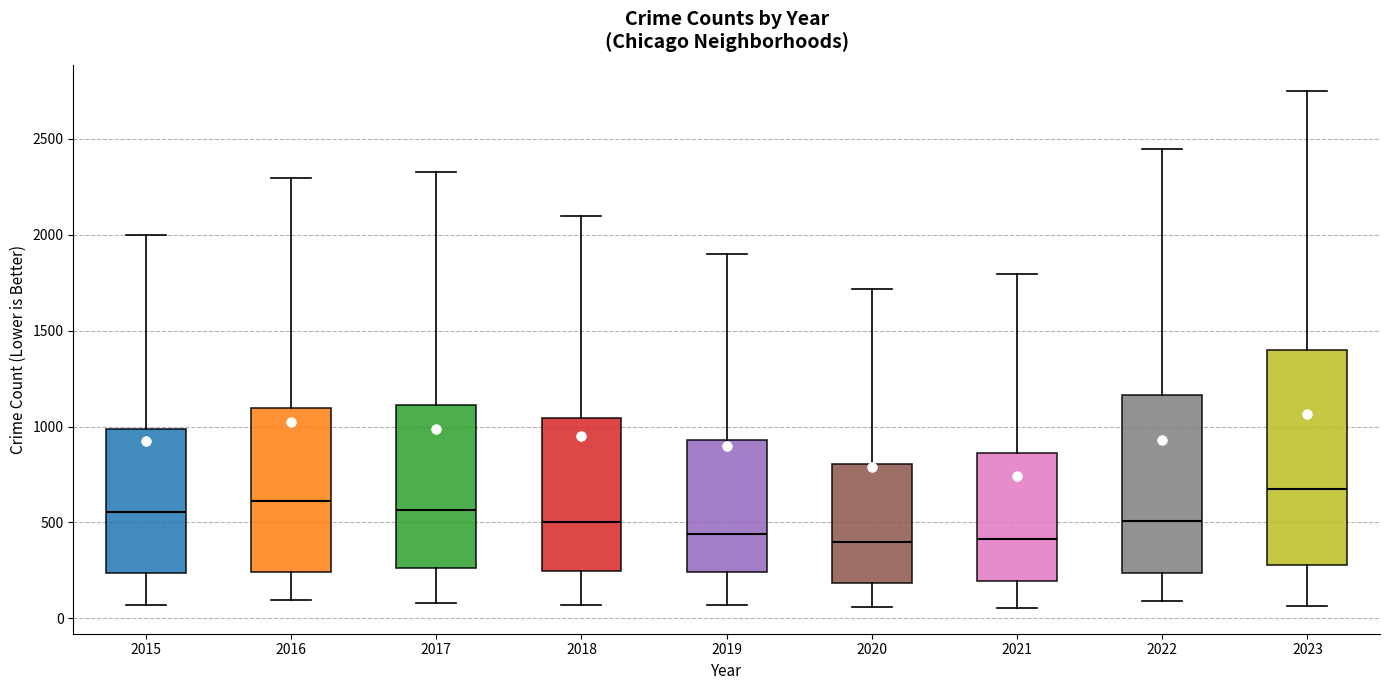

Where is the lower edge of the box at x = 2016 on the y-axis? The values are not printed on the chart, so give them approximately, as read against the axis.

250